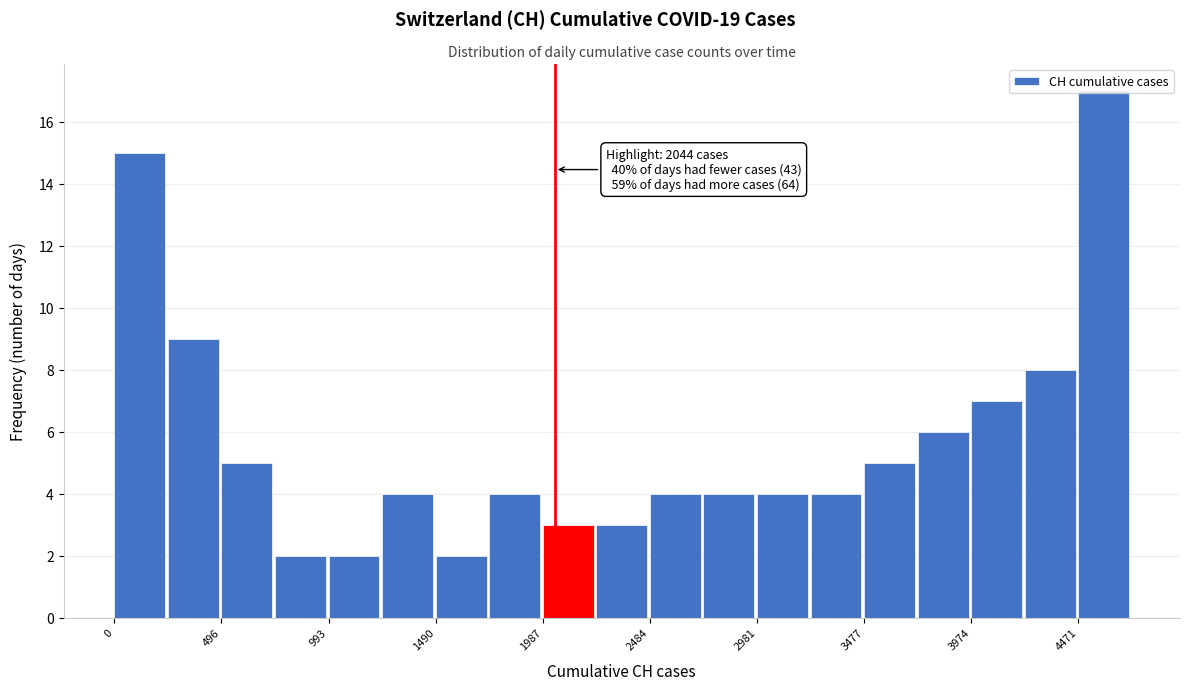

Over which range of the x-axis is the bar tallest?

4450 to 4700